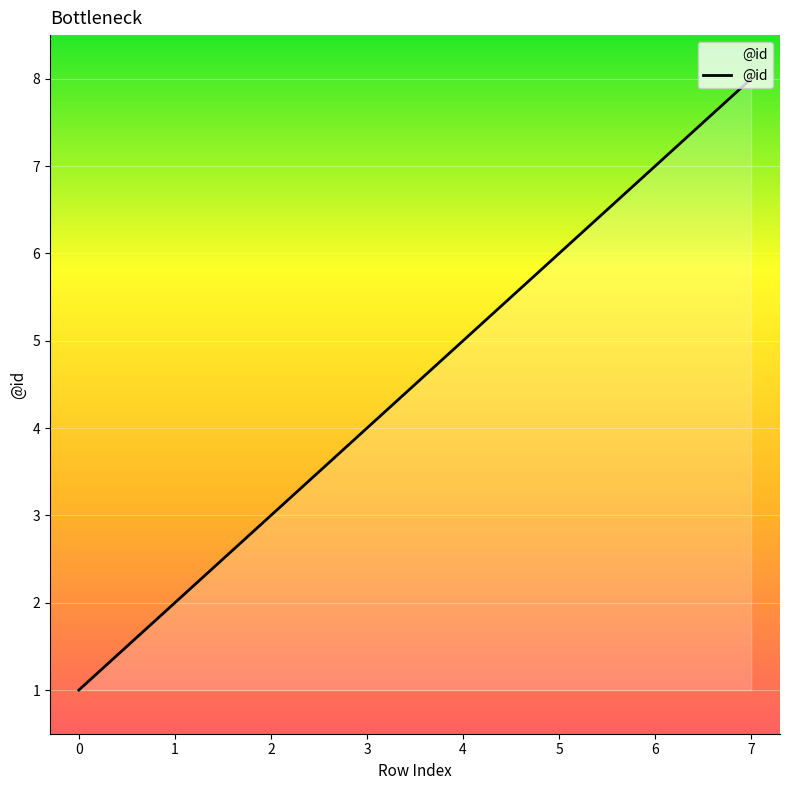

Which label corresponds to the largest value in the chart?

7